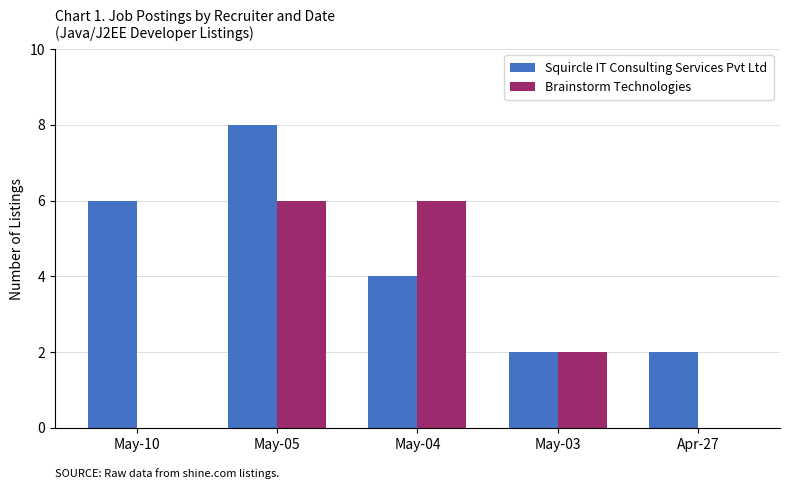

Reading left to right, transcribe all the data shown in this chart.

Squircle IT Consulting Services Pvt Ltd: 6	8	4	2	2
Brainstorm Technologies: 0	6	6	2	0